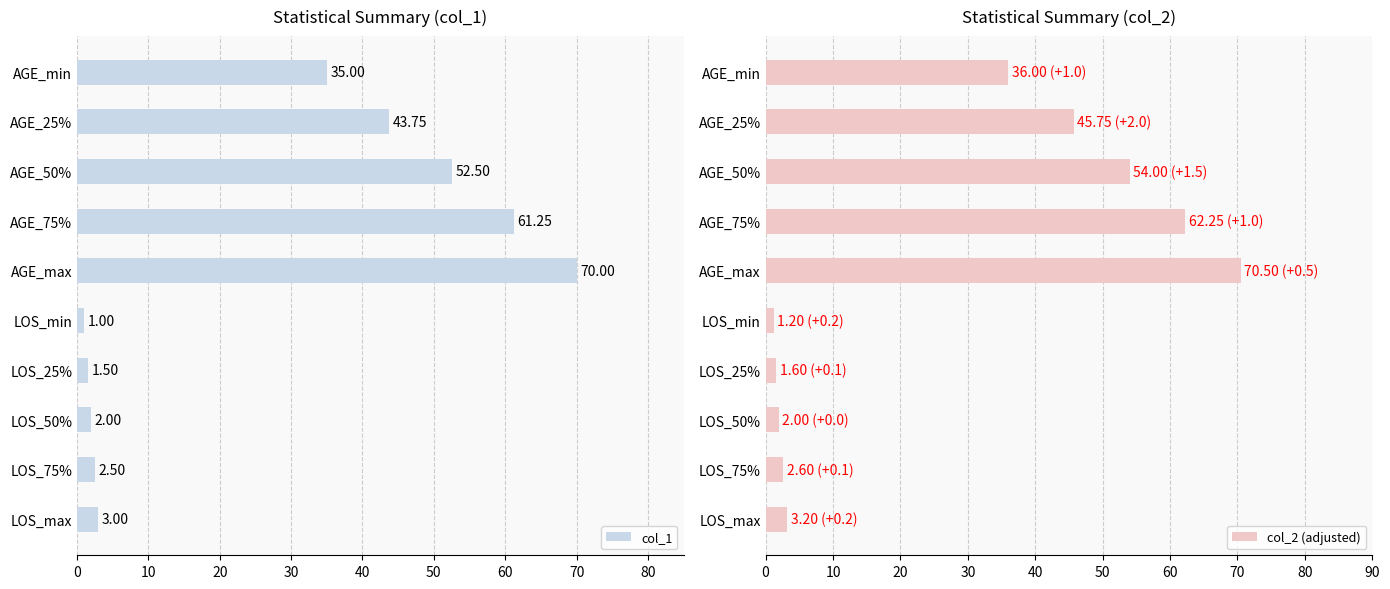

At how many categories does at least one series exceed 50?

3